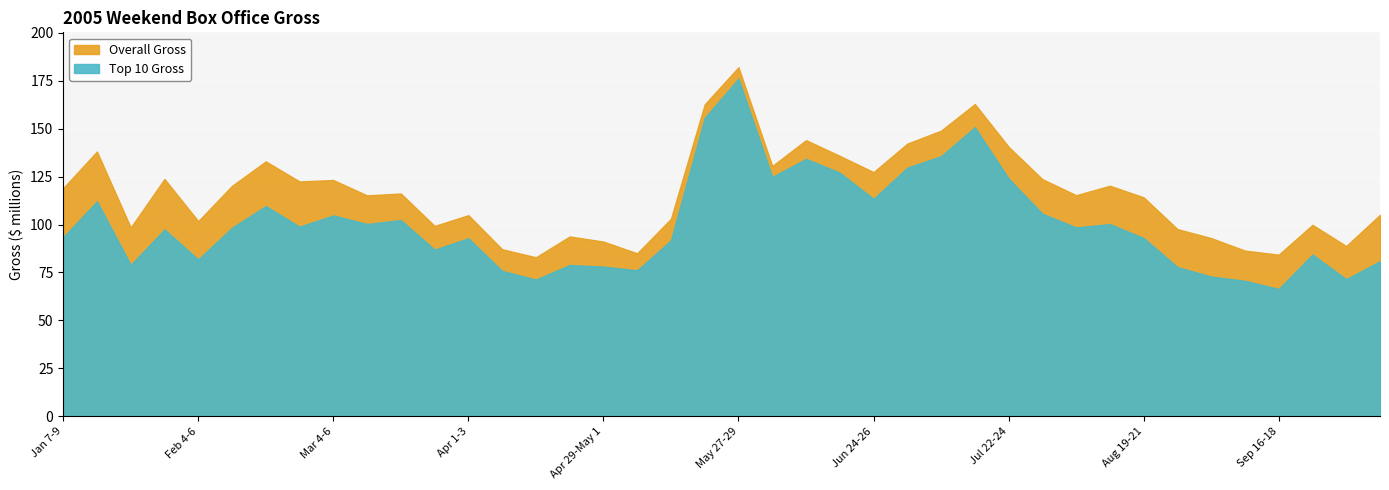

What is the sum of the Top 10 Gross values at Mar 4-6 and Sep 23-25?

189074288